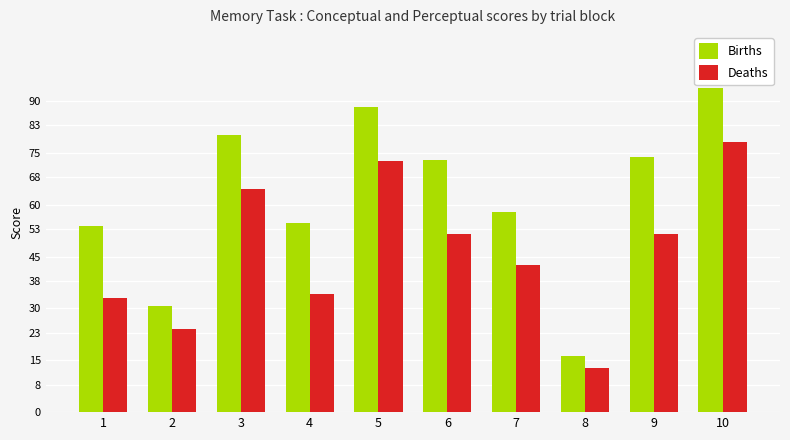

How many data points in Deaths are above 51?

5